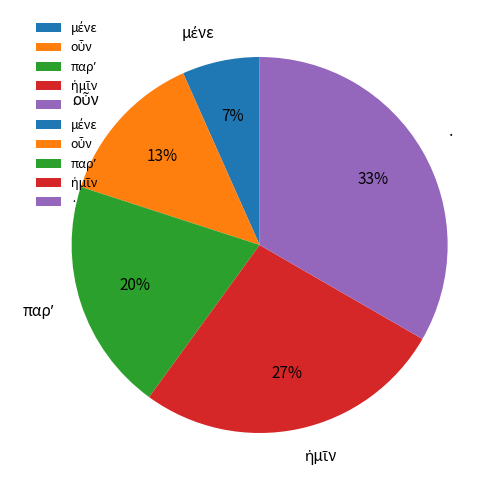

The · slice represents 48% of the pie. True or false?

False